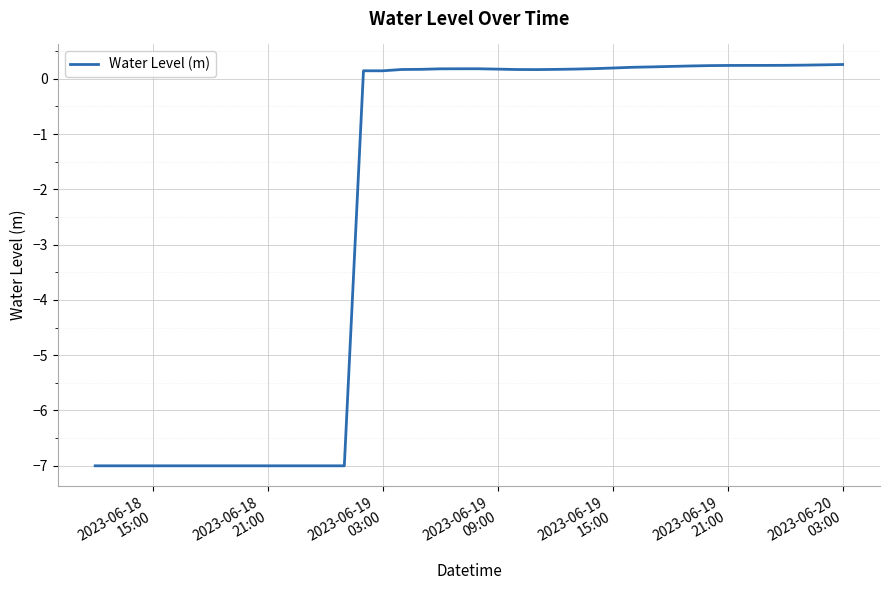

What is the greatest value displayed?

0.3